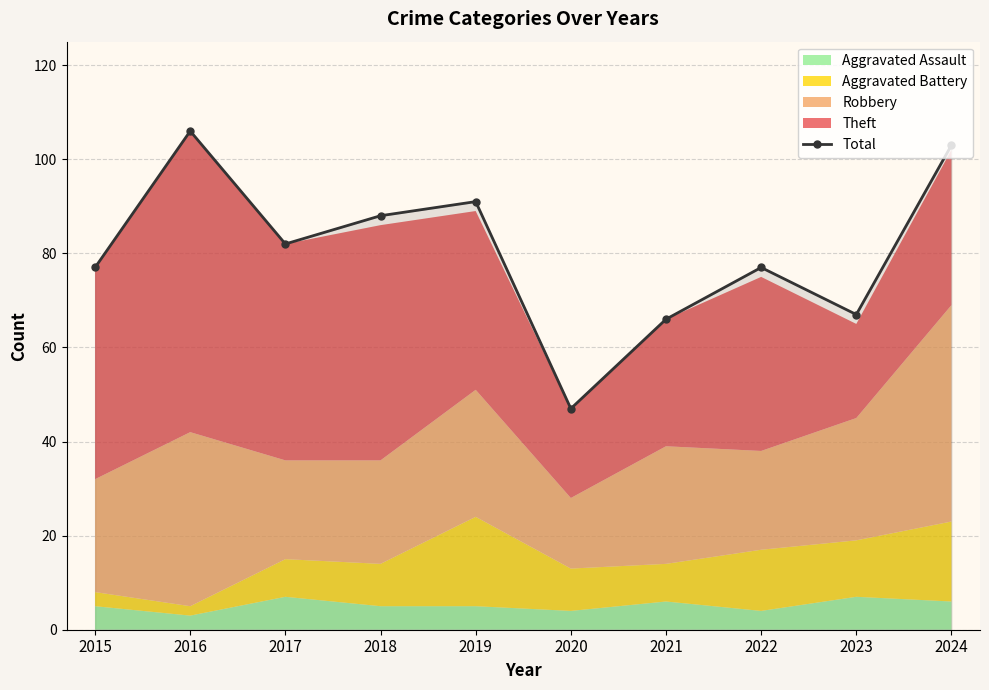

Does the chart have visible grid lines?

Yes